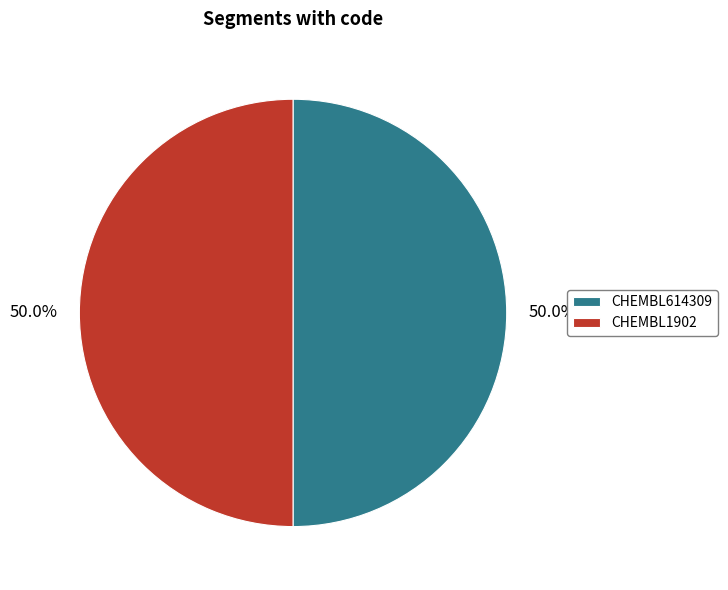

How many segments does this pie chart have?

2